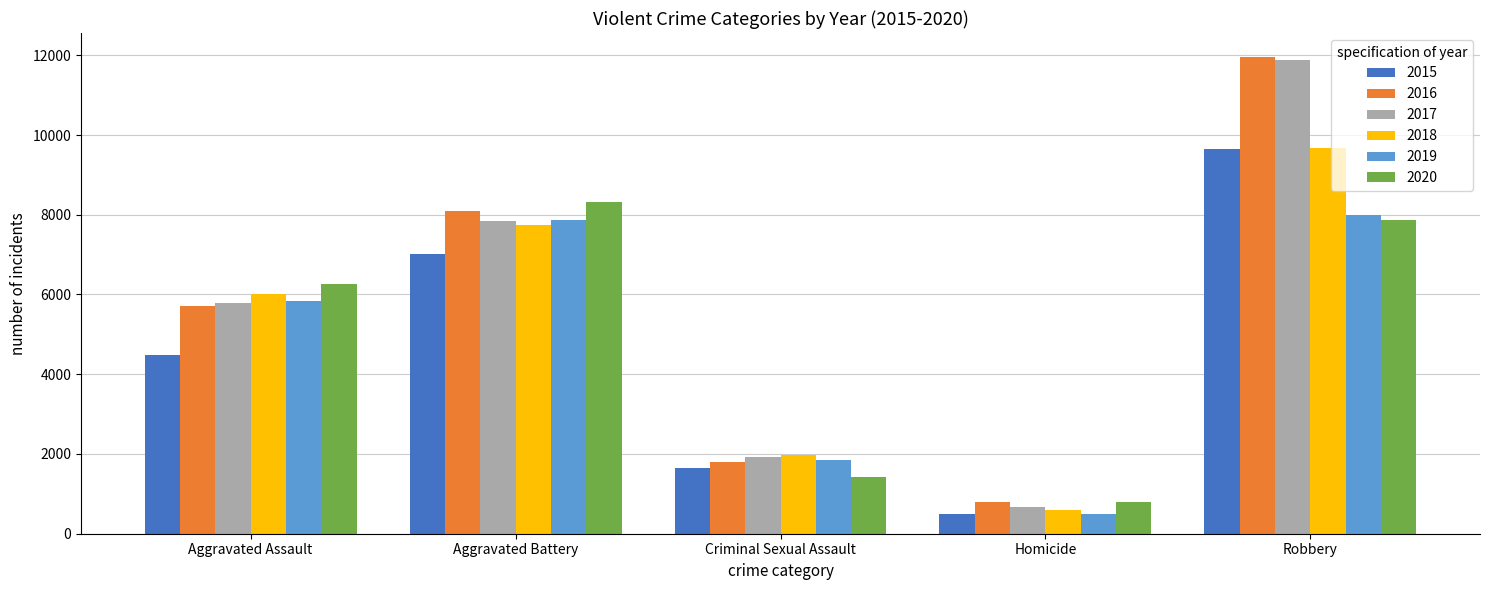

What is the average value of the 2020 series?

4930